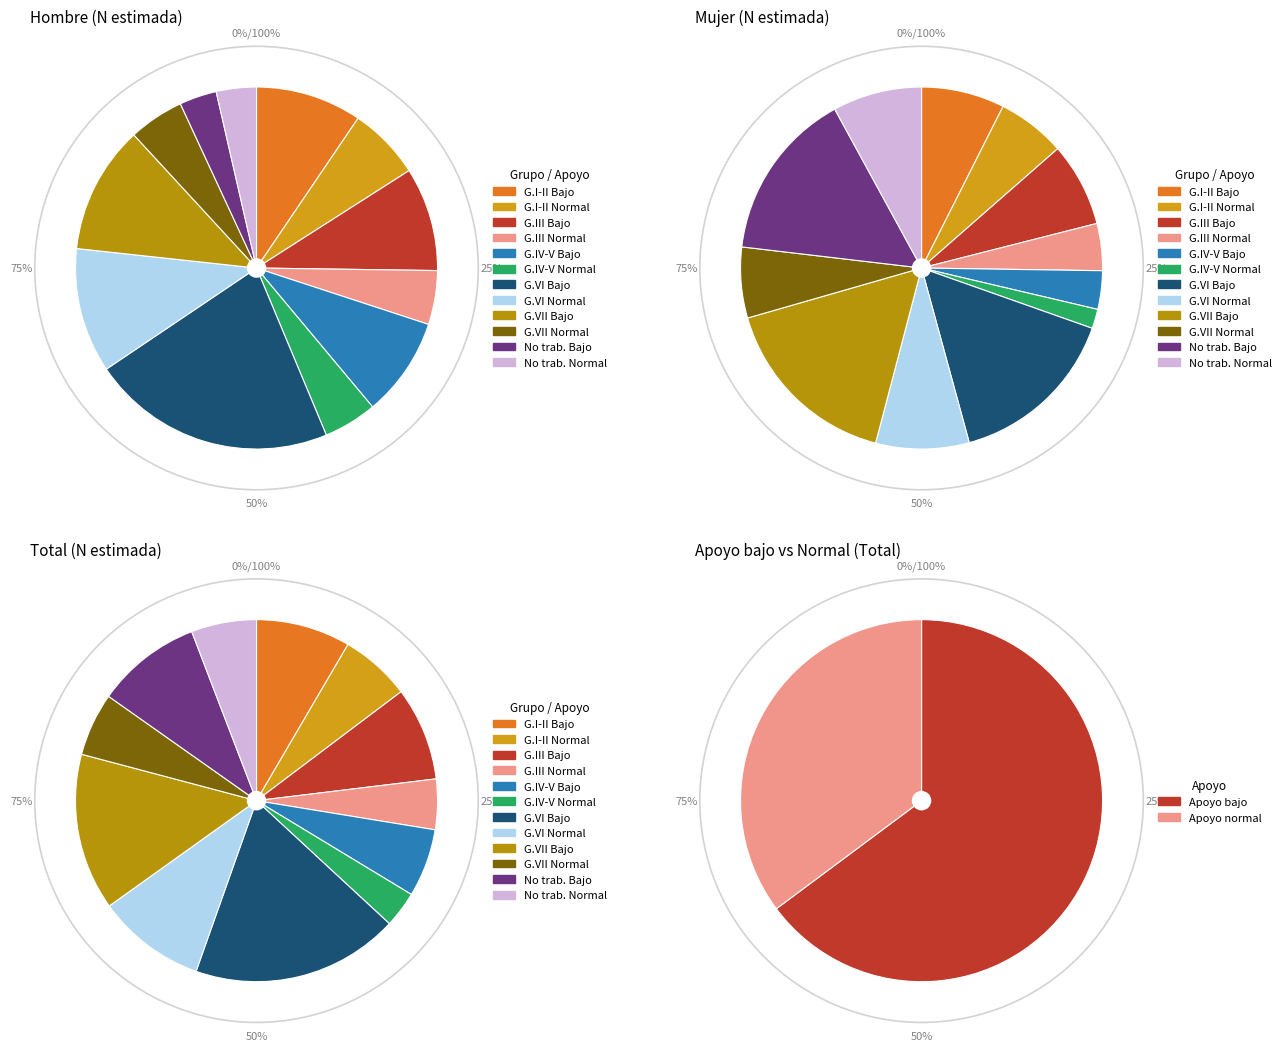

How many slices are in this pie chart?

12